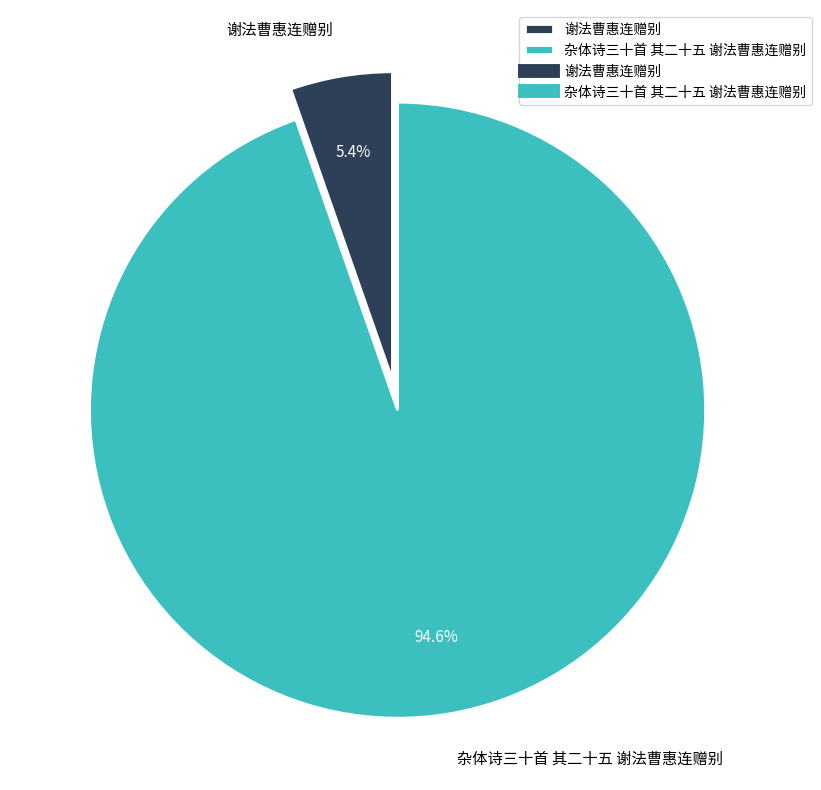

Is there a majority slice in this chart?

Yes